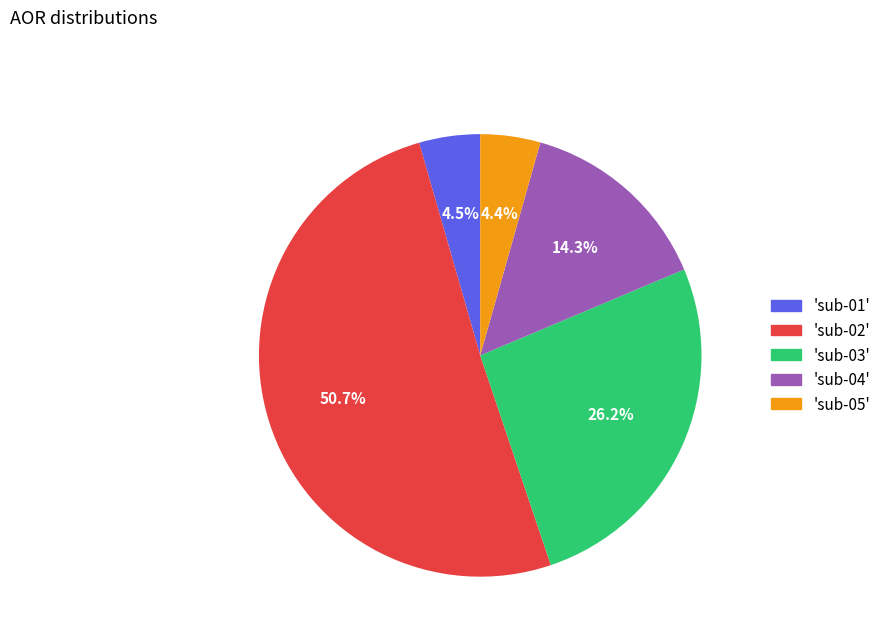

Is there any slice that represents more than half of the pie?

Yes